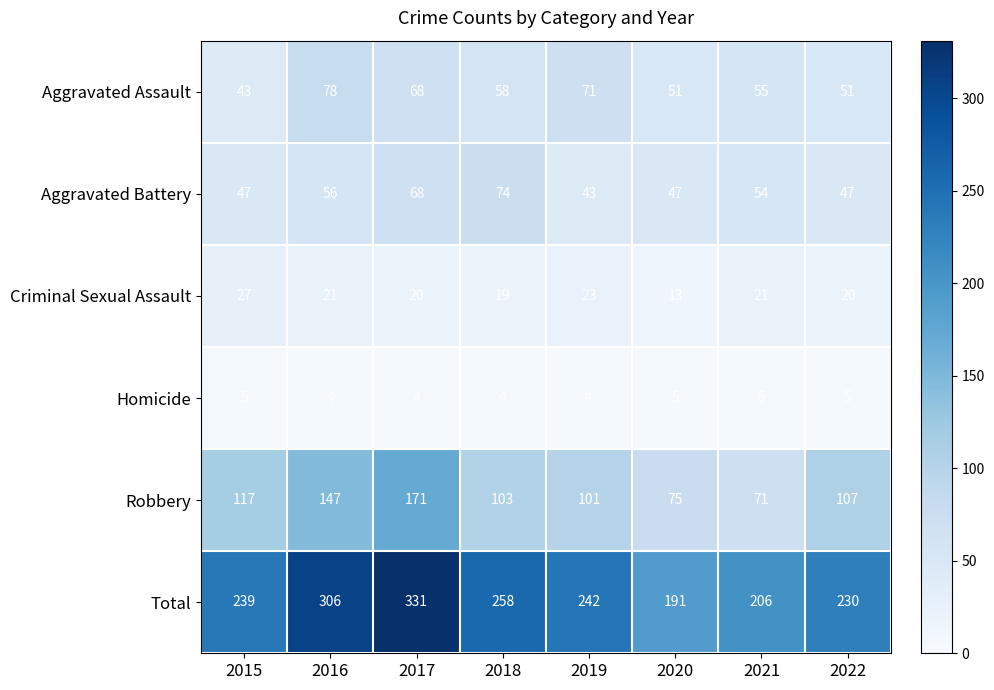

What is the sum of the Aggravated Battery values at 2022 and 2015?

94